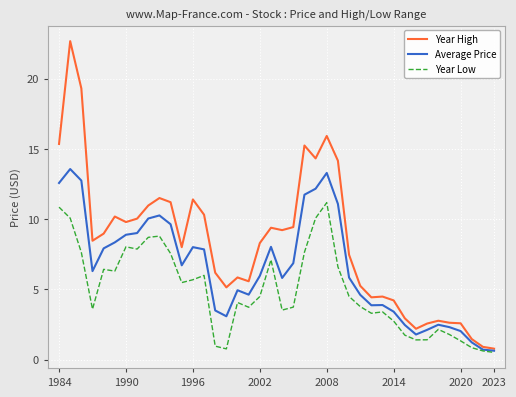

What is the maximum value for Average Price?

13.6